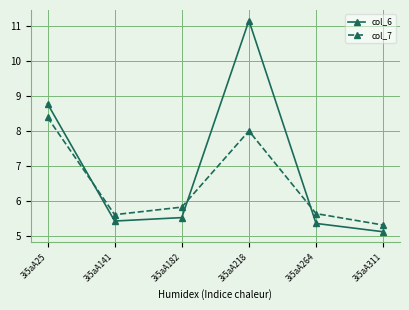

What are all the series names shown in the legend?

col_6, col_7